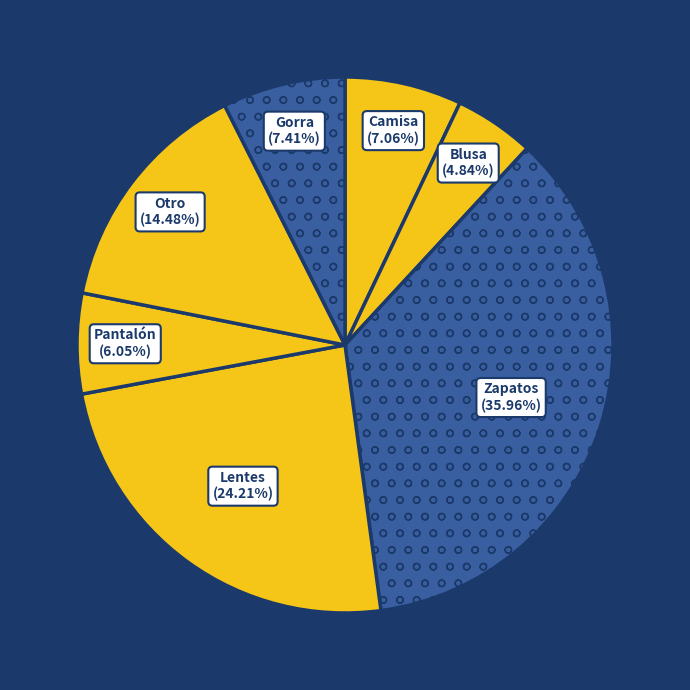

To the nearest percent, what portion does Lentes represent?

24%